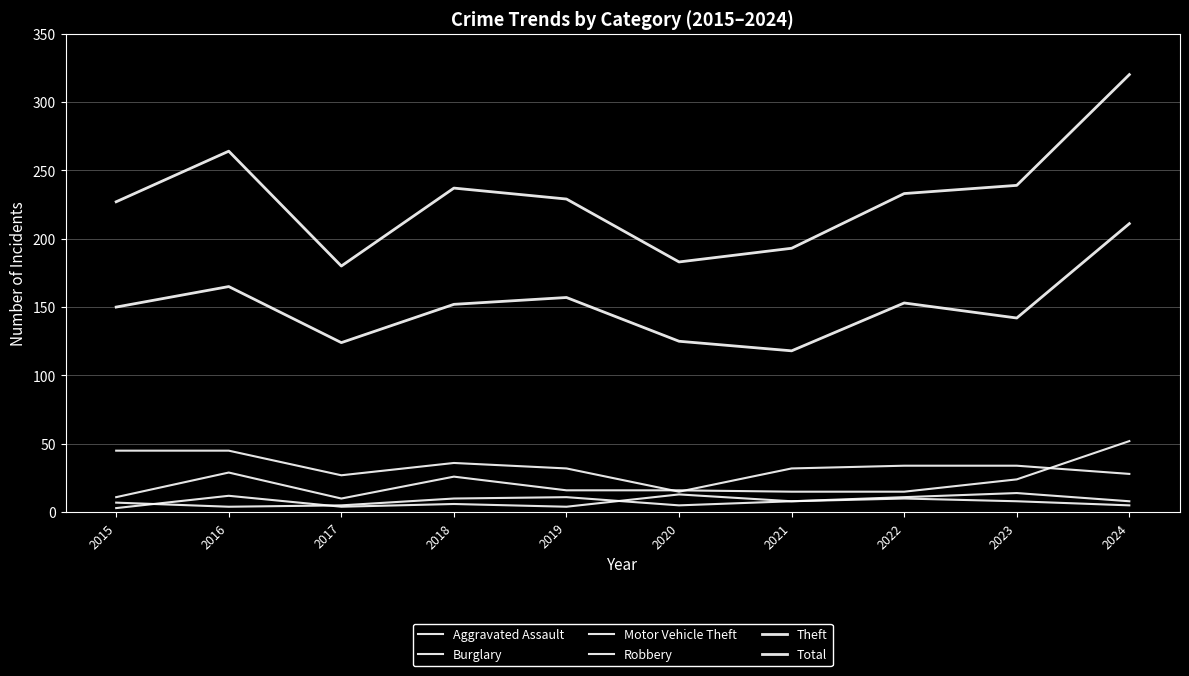

What is the minimum value shown in the chart?

3